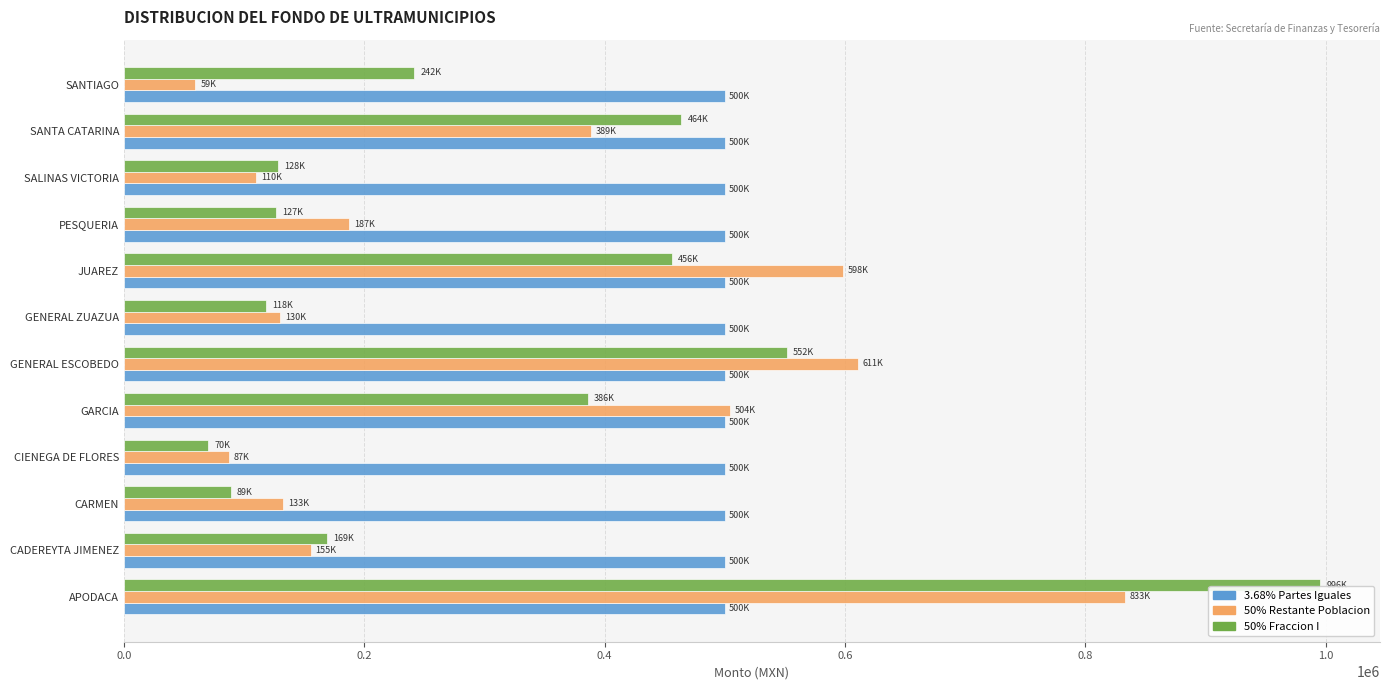

Between APODACA and CARMEN, which series saw the biggest shift?

50% Fraccion I